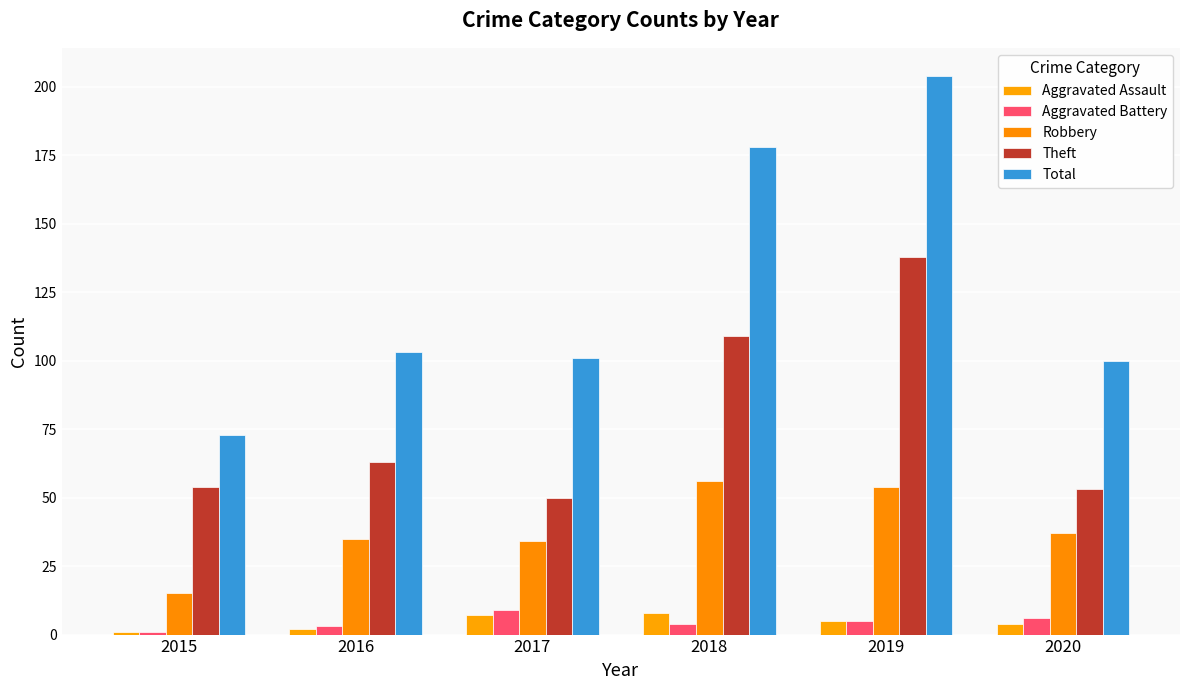

What is the highest value of the Aggravated Assault series?

8